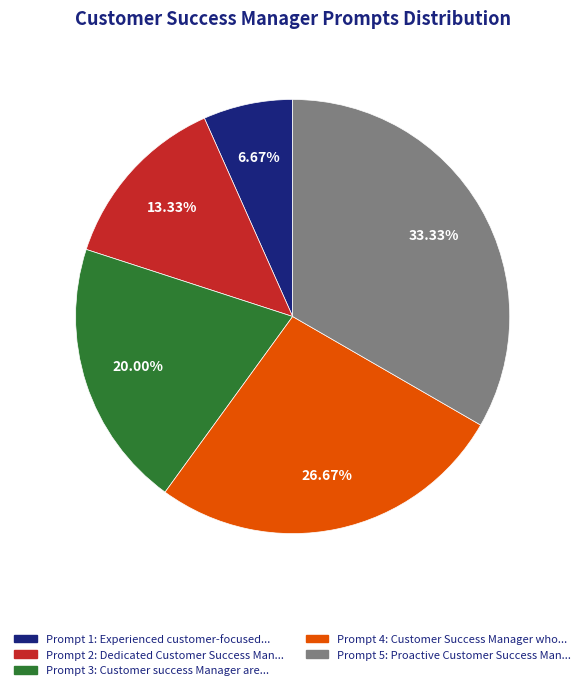

Which has a higher value, Prompt 4 or Prompt 3?

Prompt 4